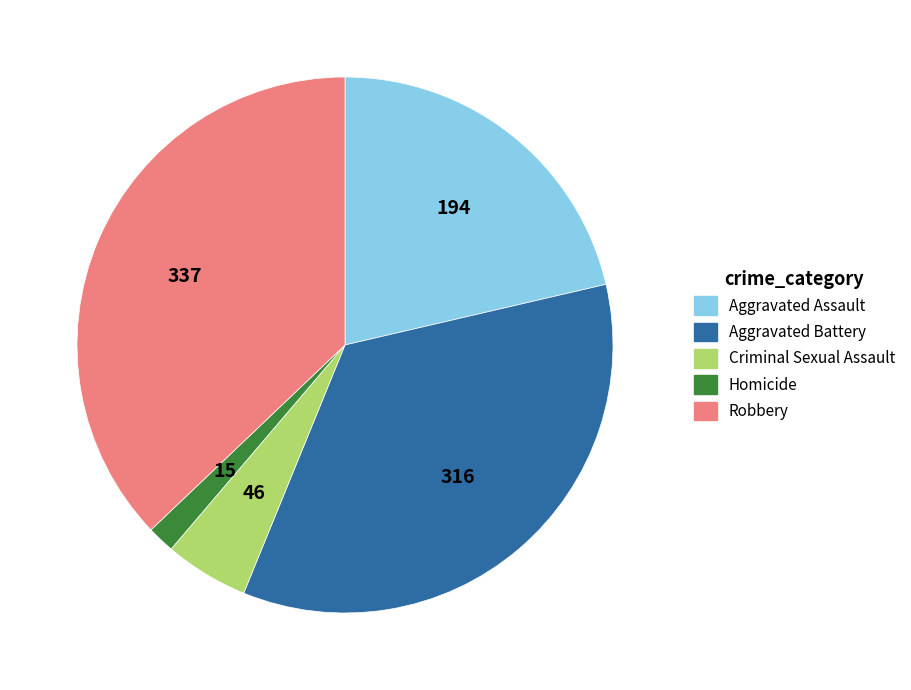

Rank the categories by value from highest to lowest.

Robbery, Aggravated Battery, Aggravated Assault, Criminal Sexual Assault, Homicide